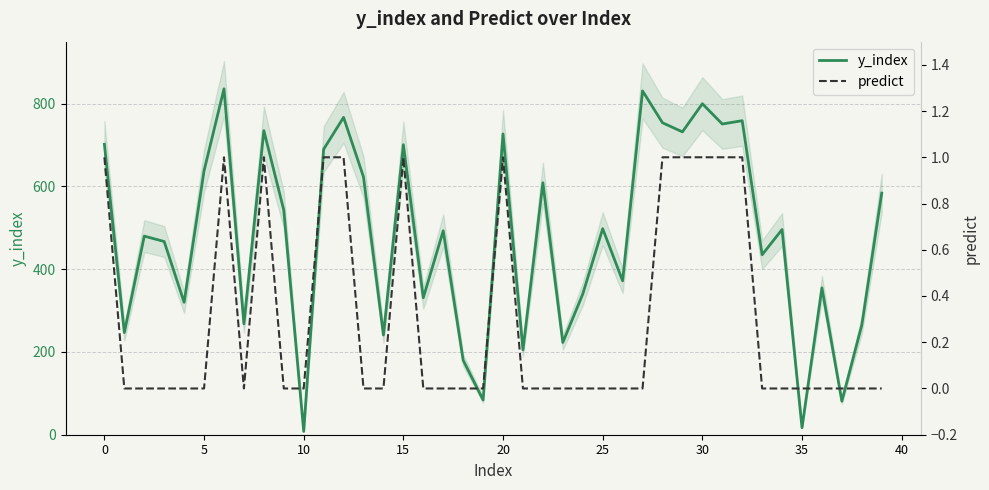

In y_index, how many points are higher than both neighbors (excluding endpoints)?

14